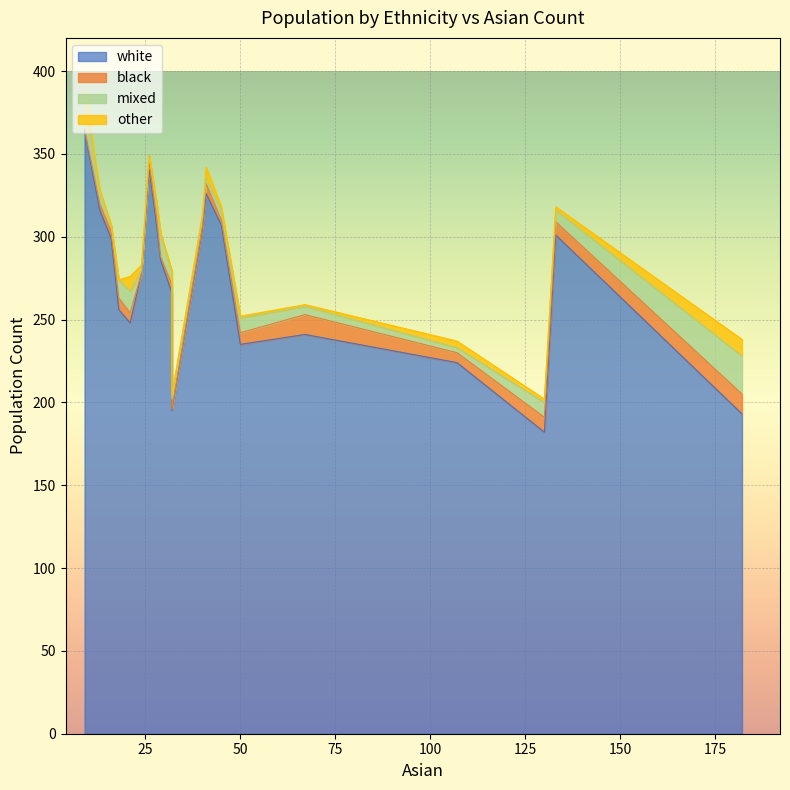

How many intersections are there between mixed and black?

7